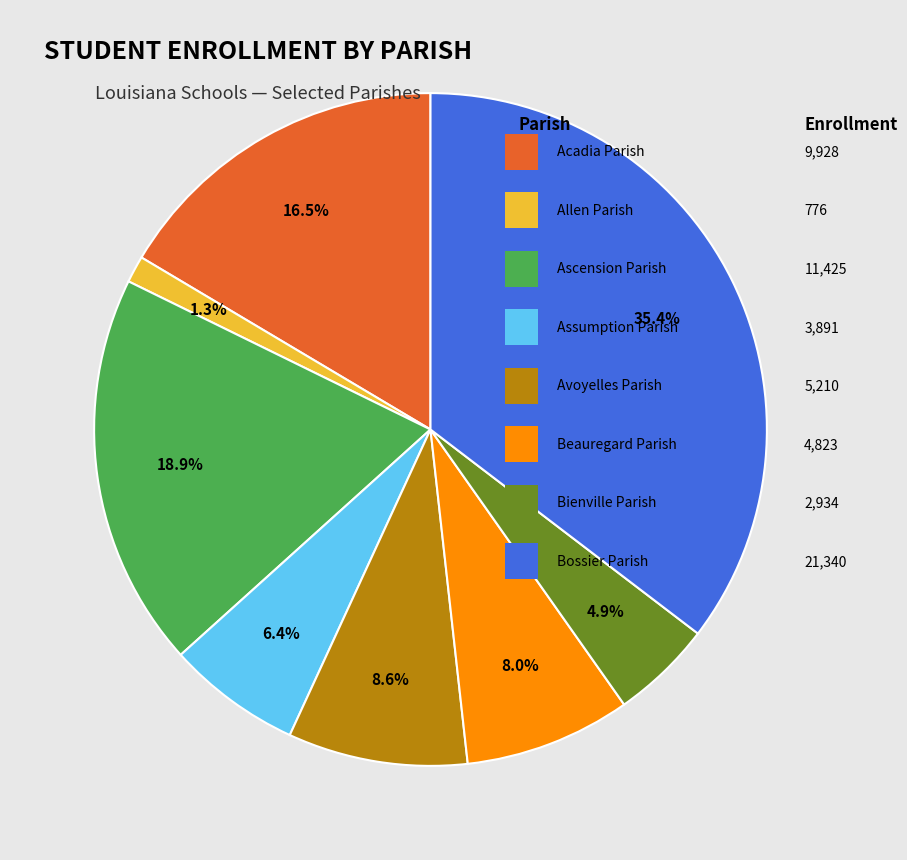

How many slices are in this pie chart?

8